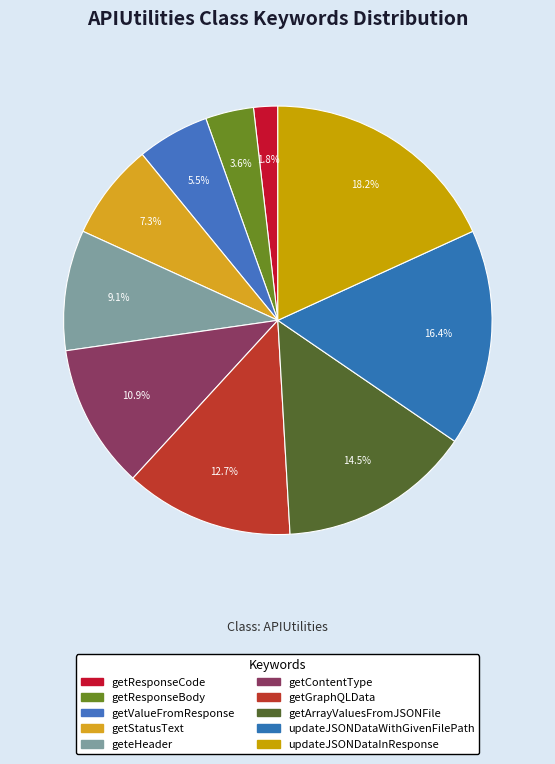

What is the change in value from getResponseCode to getGraphQLData?

+6